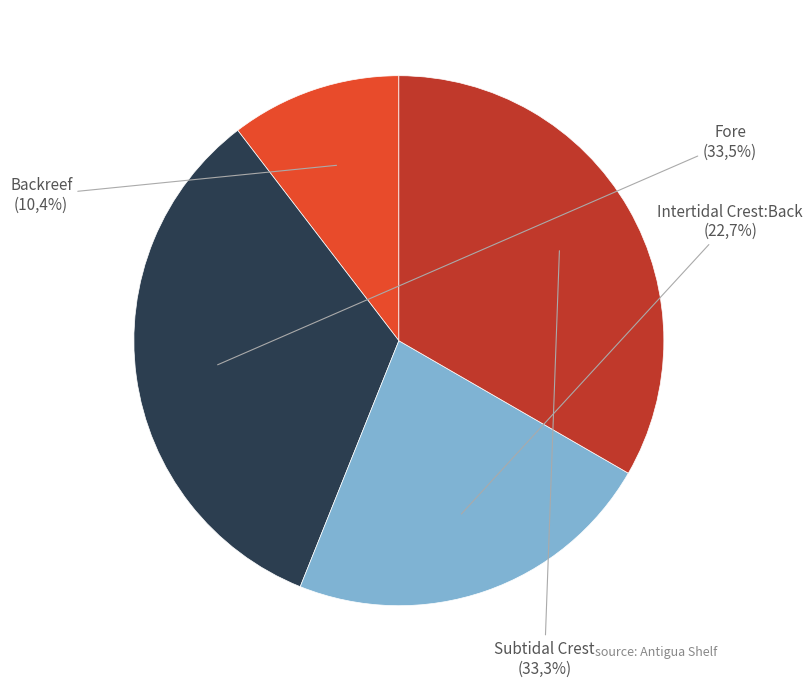

Between Fore and Backreef, which is larger?

Fore